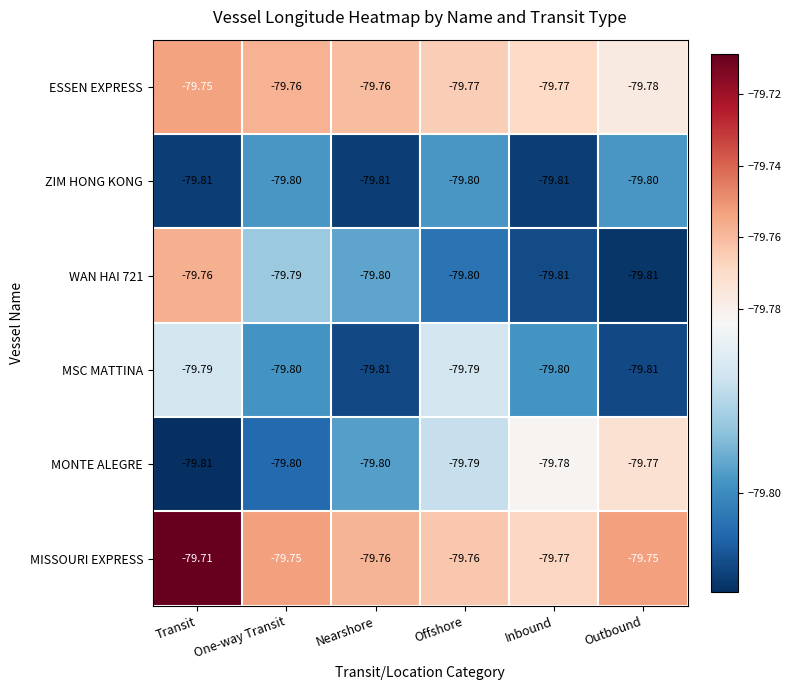

Which category has the highest value across all series?

Transit